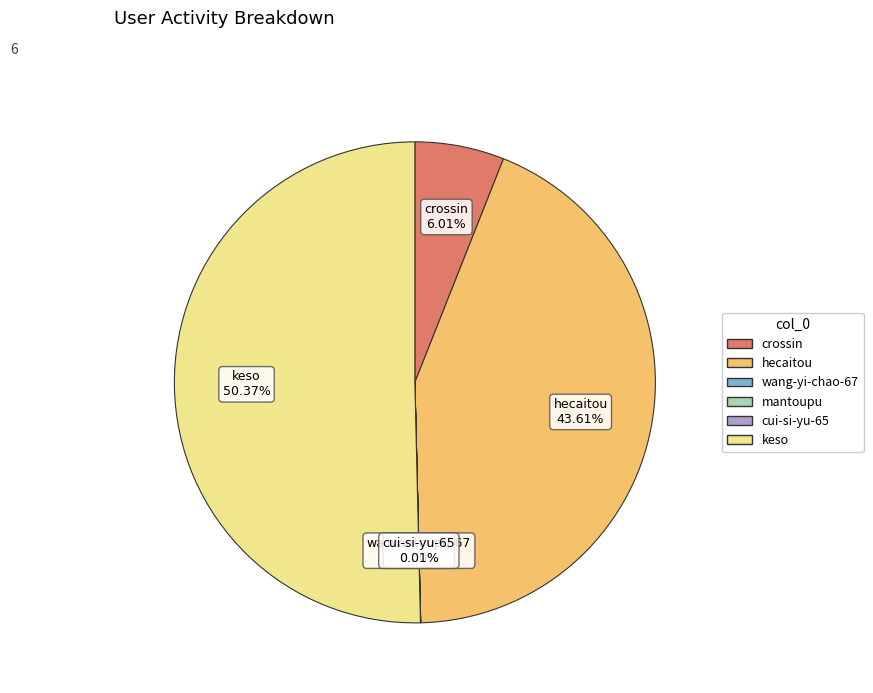

Which category accounts for the majority?

keso